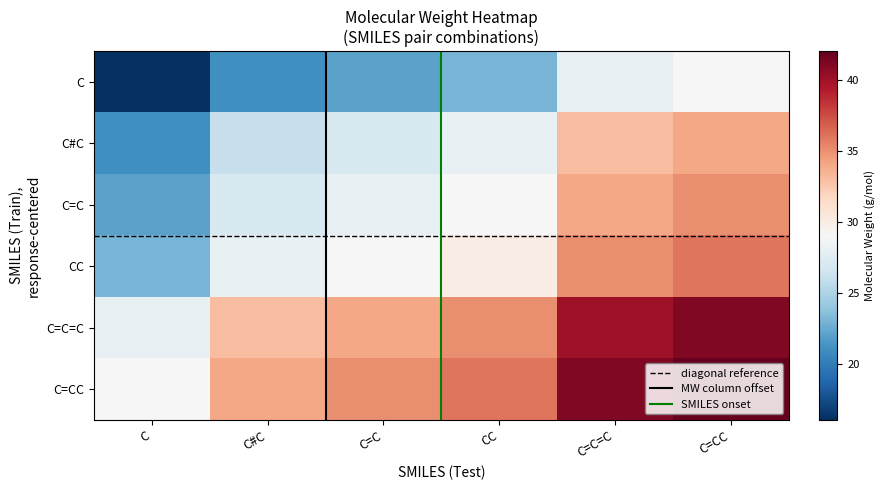

Reading left to right, extract all data points from this chart.

C: C=16.0	C#C=21.0	C=C=22.0	CC=23.0	C=C=C=28.0	C=CC=29.0
C#C: C=21.0	C#C=26.0	C=C=27.0	CC=28.0	C=C=C=33.0	C=CC=34.0
C=C: C=22.0	C#C=27.0	C=C=28.0	CC=29.0	C=C=C=34.0	C=CC=35.0
CC: C=23.0	C#C=28.0	C=C=29.0	CC=30.0	C=C=C=35.0	C=CC=36.0
C=C=C: C=28.0	C#C=33.0	C=C=34.0	CC=35.0	C=C=C=40.0	C=CC=41.0
C=CC: C=29.0	C#C=34.0	C=C=35.0	CC=36.0	C=C=C=41.0	C=CC=42.0